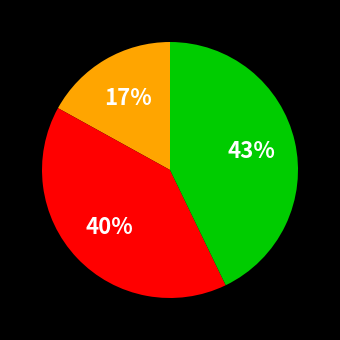

To the nearest percent, what is the average slice percentage?

33%